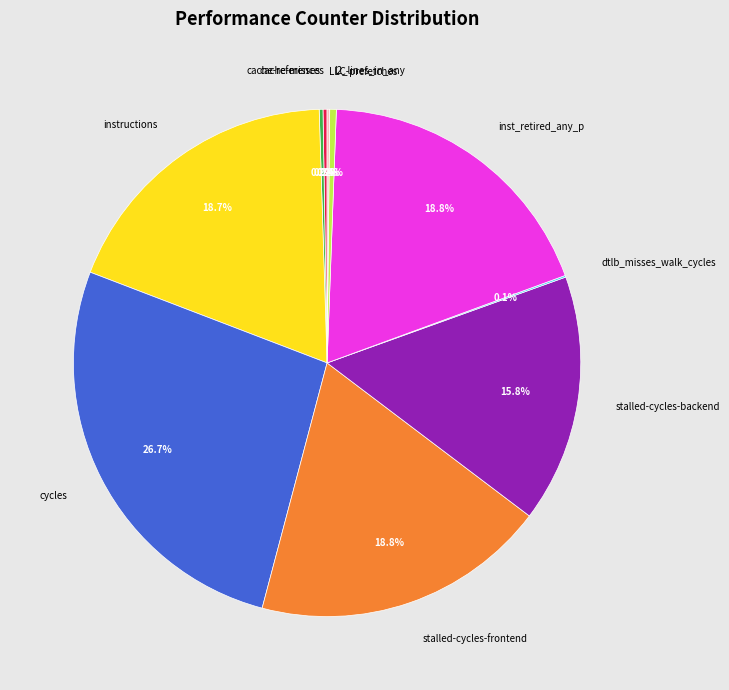

What portion of the pie excludes stalled-cycles-frontend?

81.2%